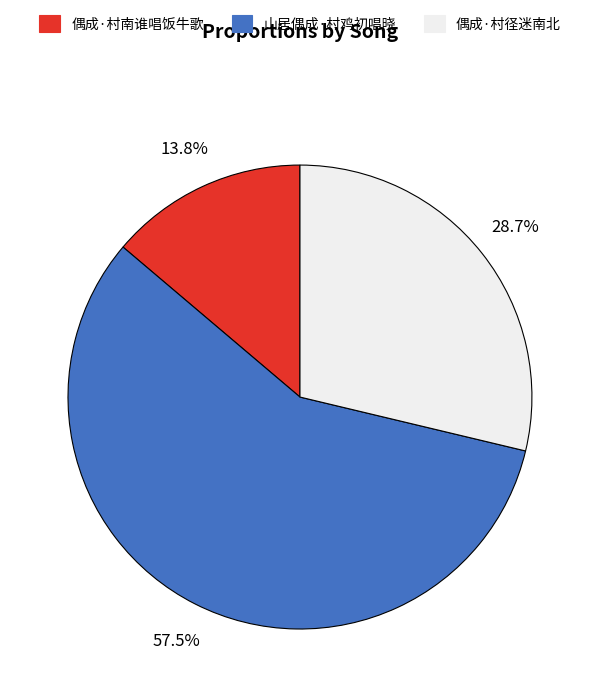

True or false: 偶成·村南谁唱饭牛歌 accounts for 14% of the total.

True